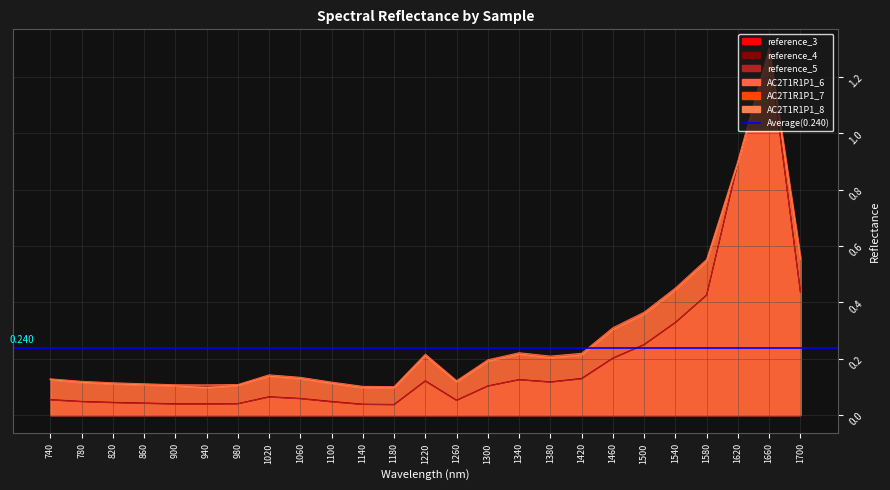

Which series has the widest spread of values?

reference_3